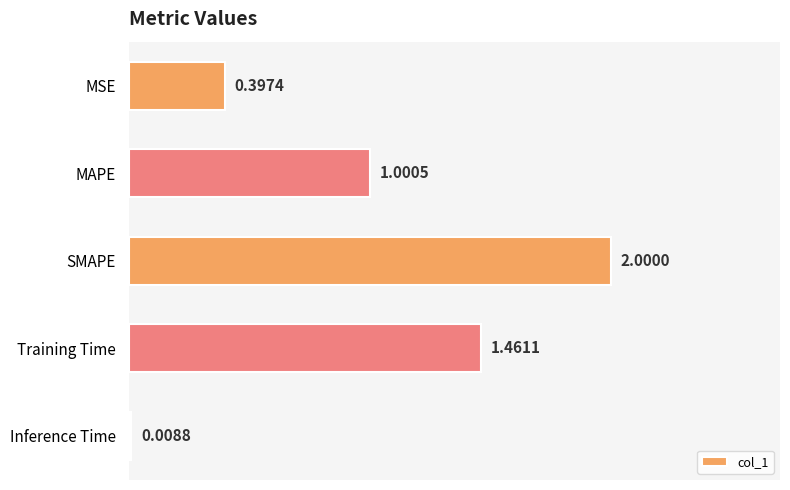

What is the difference between the values at Training Time and MAPE?

0.5